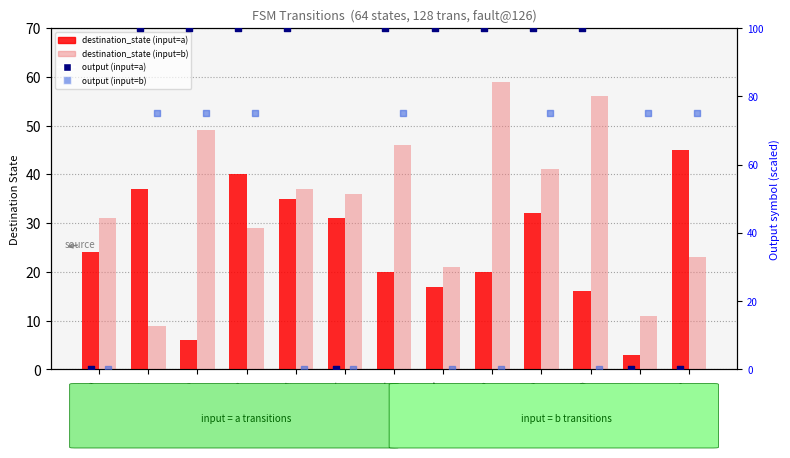

At which category is the sum across all series the highest?

state_9